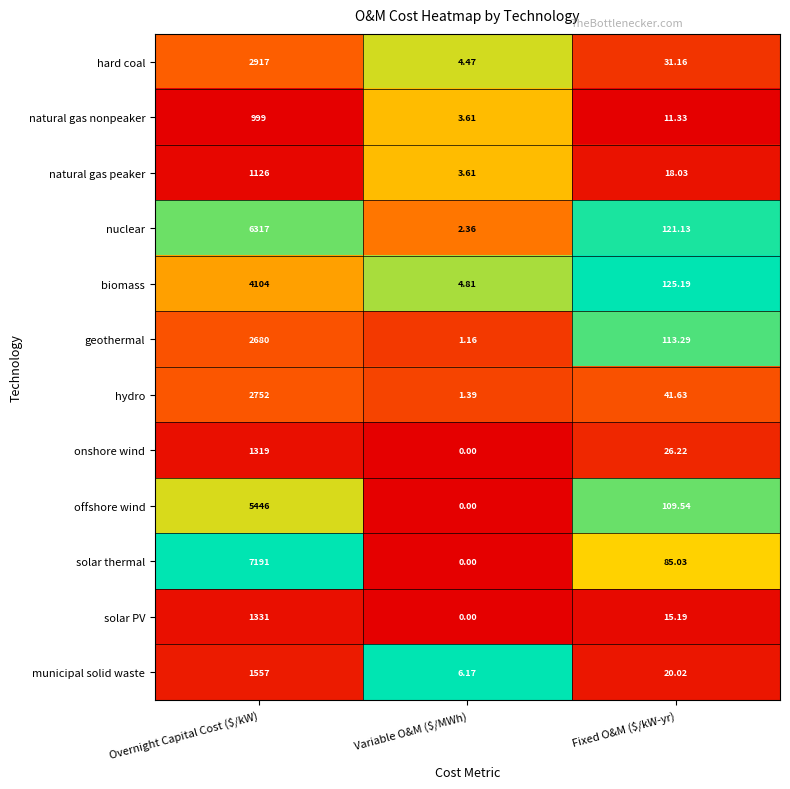

At which label is natural gas nonpeaker closest to 501?

Fixed O&M ($/kW-yr)